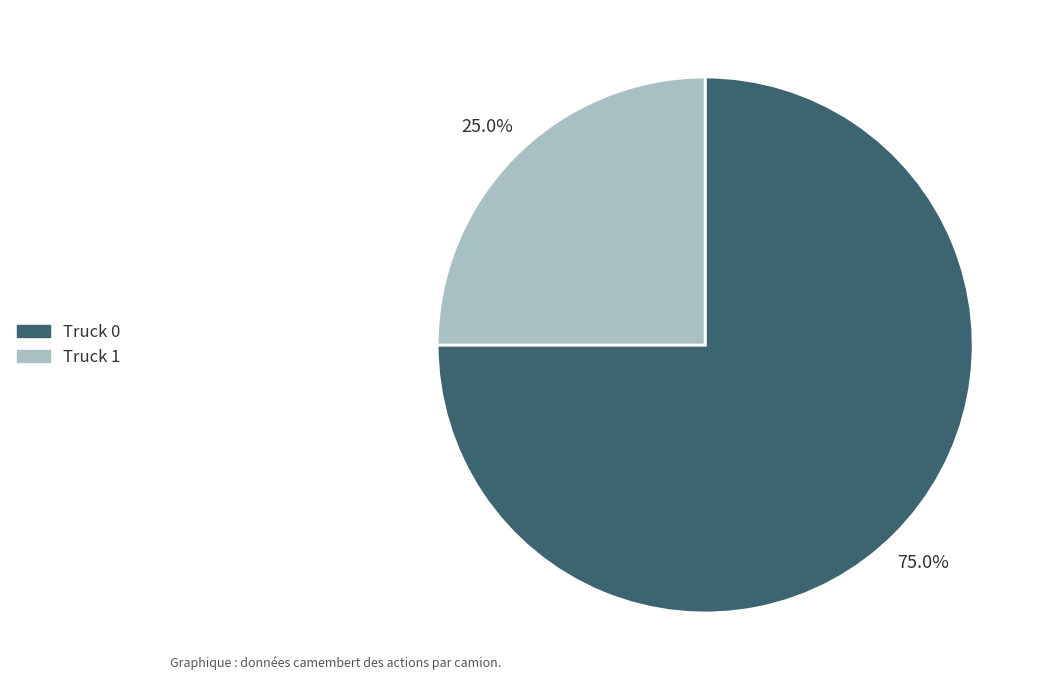

Count the number of slices in the pie.

2